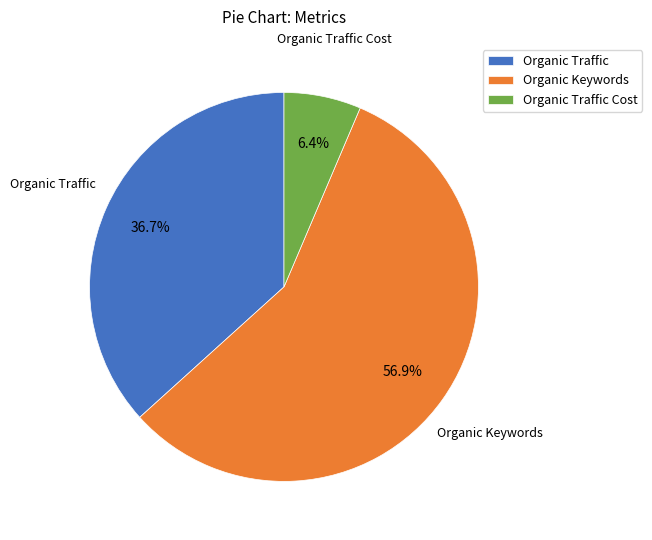

How many segments does this pie chart have?

3